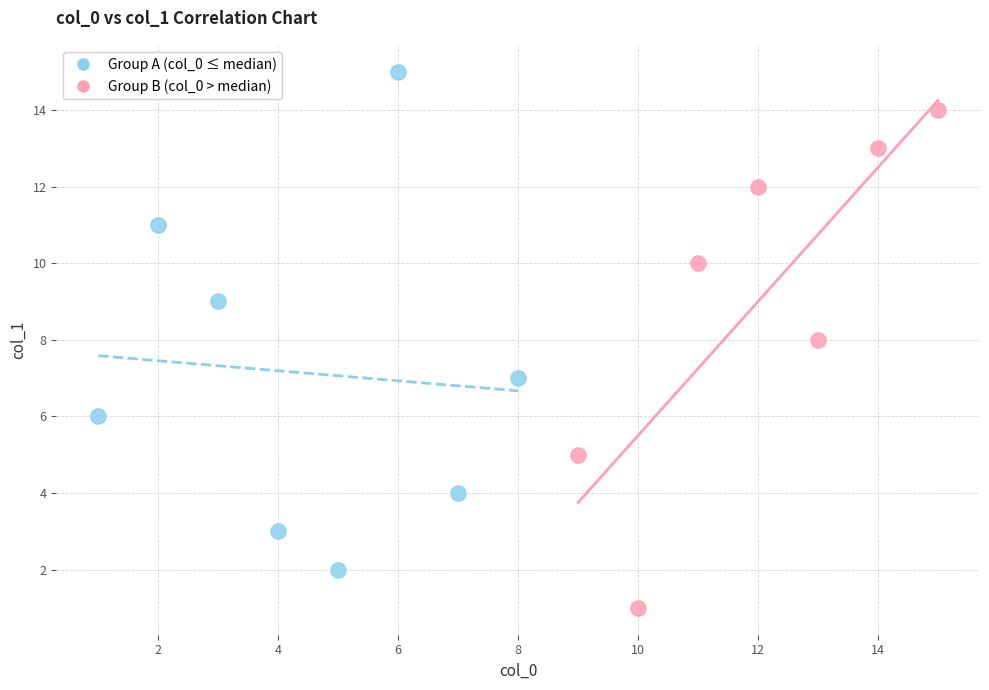

Which series contains the highest Y value?

Group A (col_0 ≤ median)